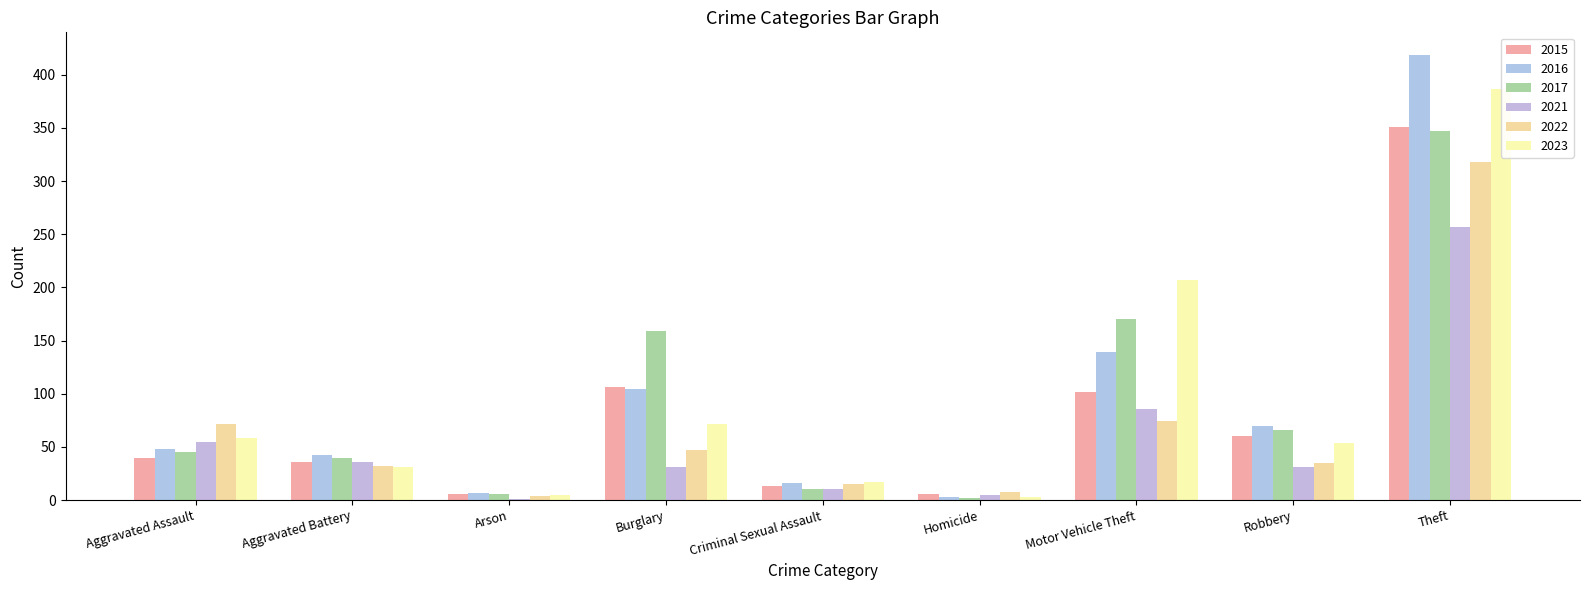

Which series has the widest spread of values?

2016